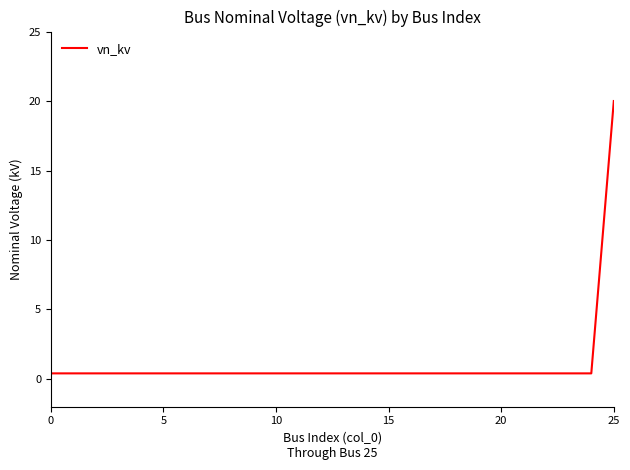

What is the maximum value shown in the chart?

20.0